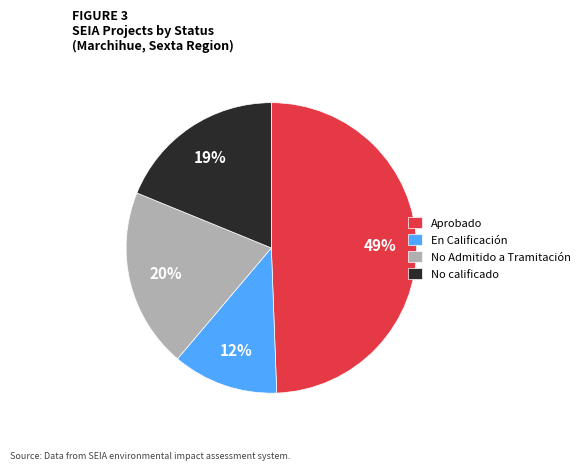

What is the ratio of the value at Aprobado to the value at No Admitido a Tramitación?

2.5